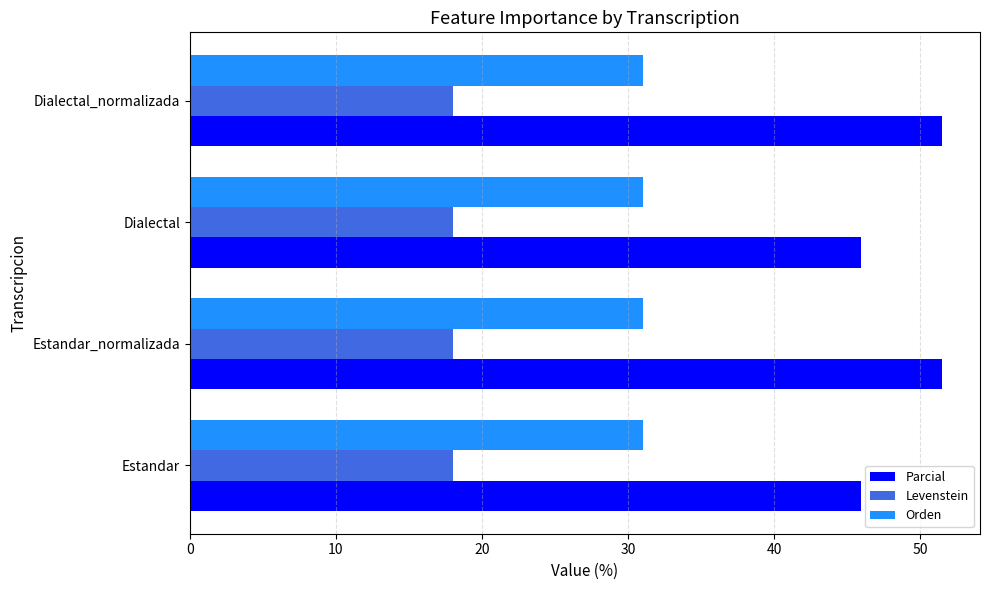

Read the Orden value at Dialectal_normalizada.

31.0